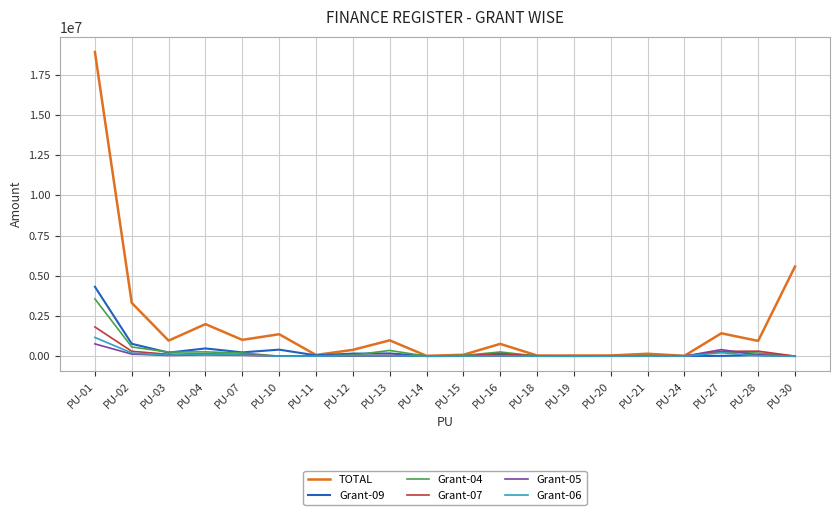

Count the number of categories in the chart.

20